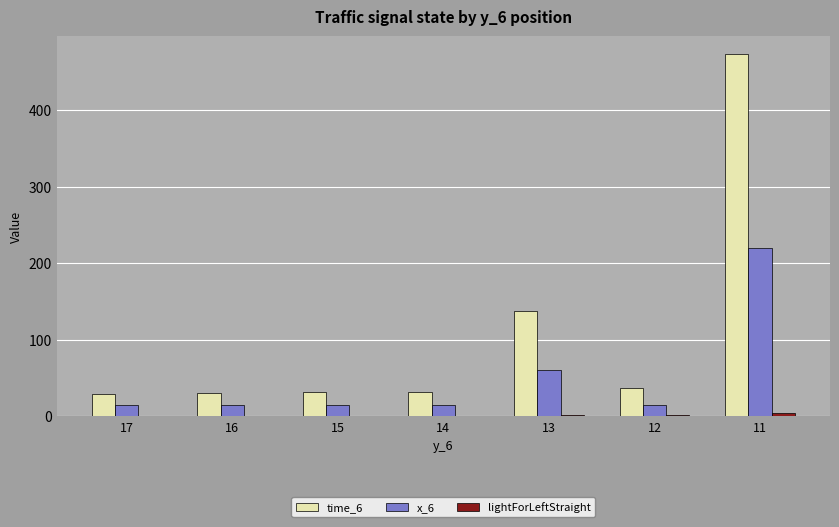

Which series changed the most between 15 and 11?

time_6